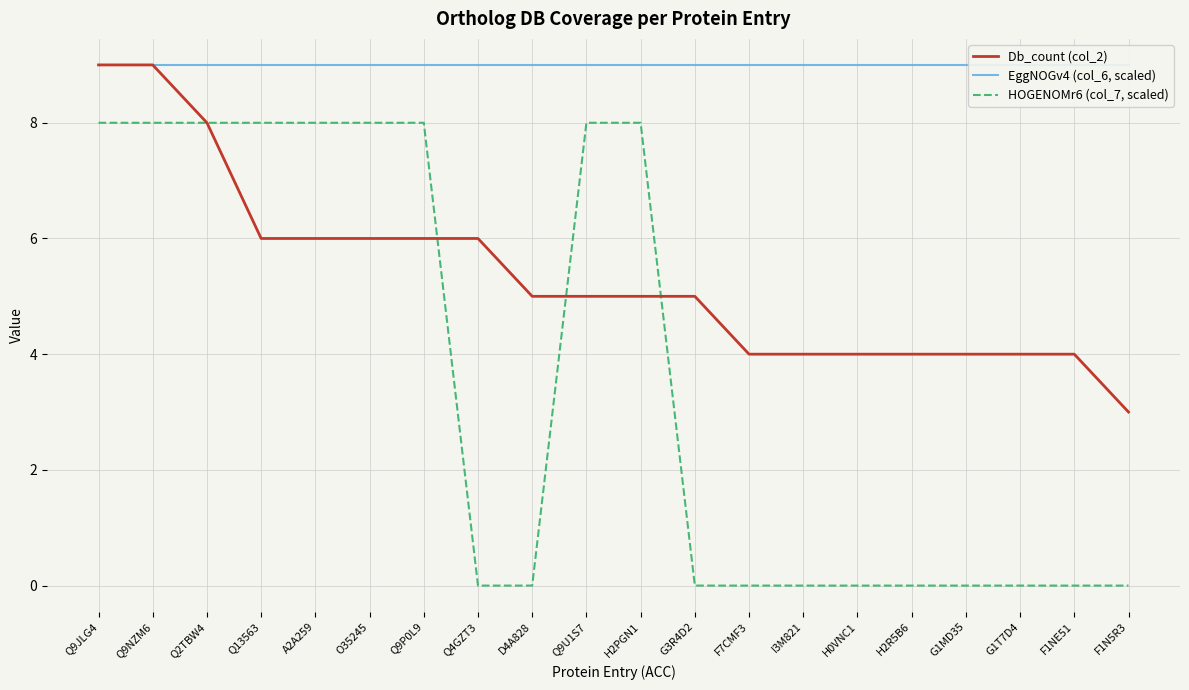

How many Db_count (col_2) values are between 4 and 6?

16